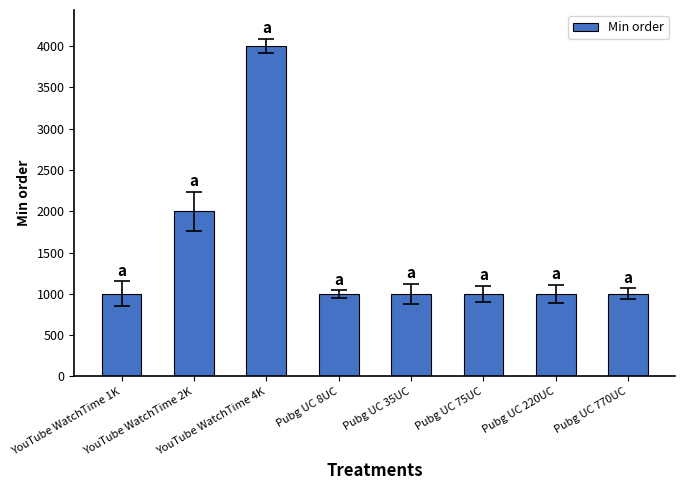

The value at Pubg UC 770UC is 1421. True or false?

False